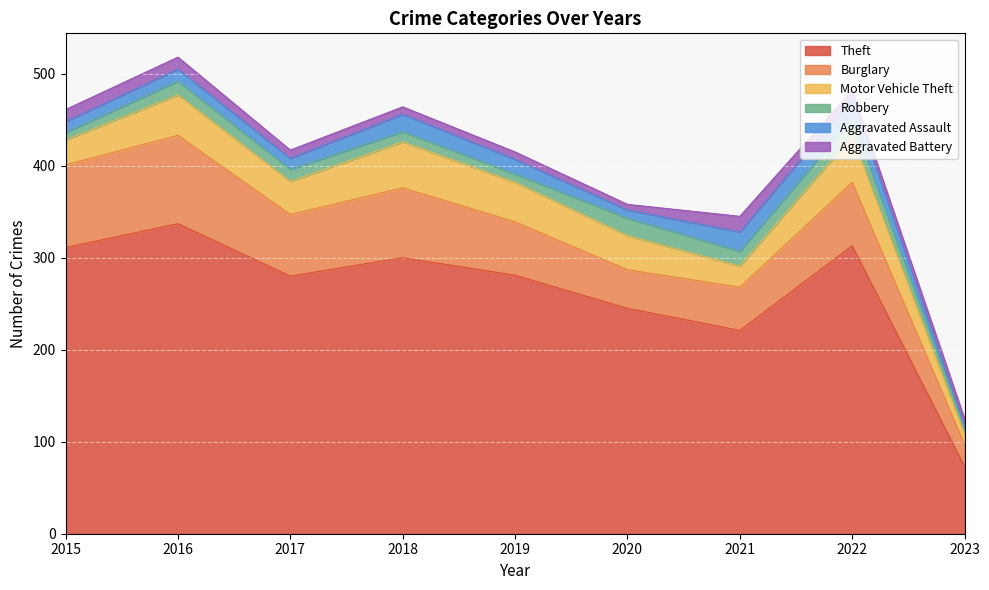

What is the value of the Theft point at the 4th from the left?

300